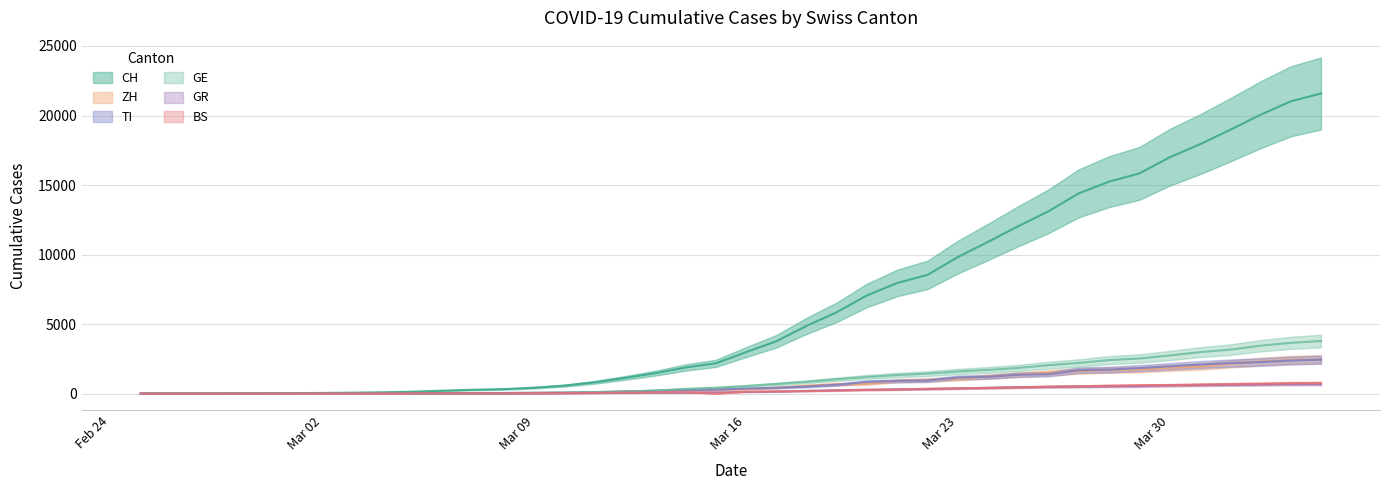

What is the difference between the second highest and second lowest values in the ZH series?

2428